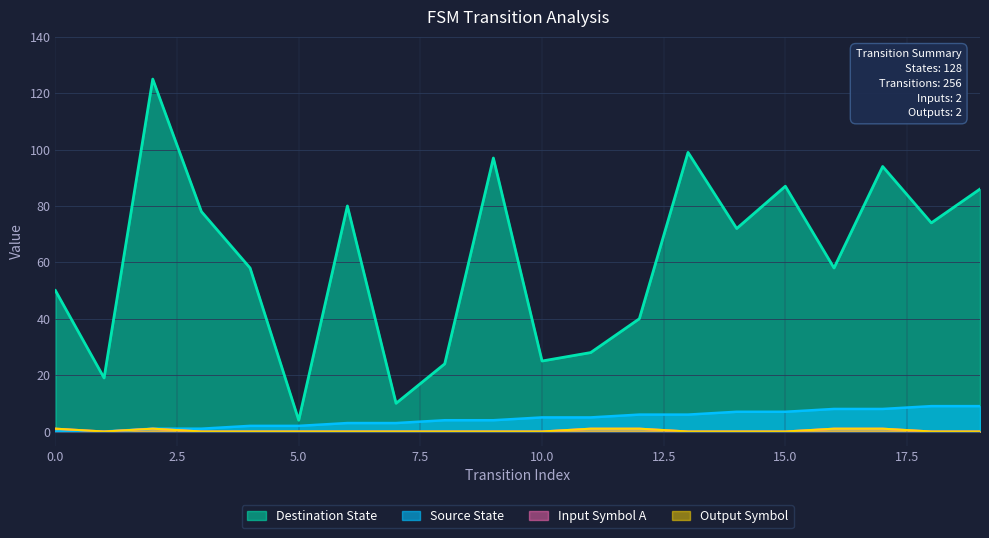

What is the value of the destination_state point at the 8th from the left?

10